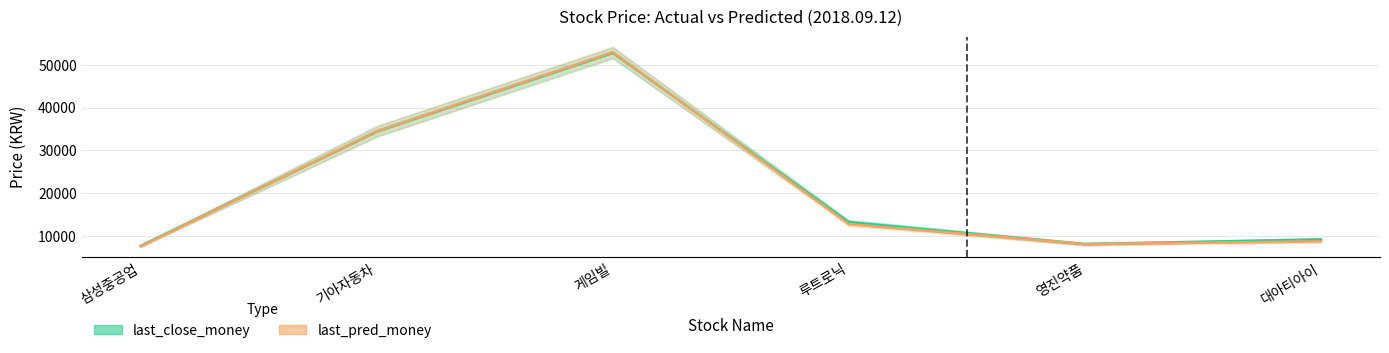

What is the maximum value shown in the chart?

52957.8